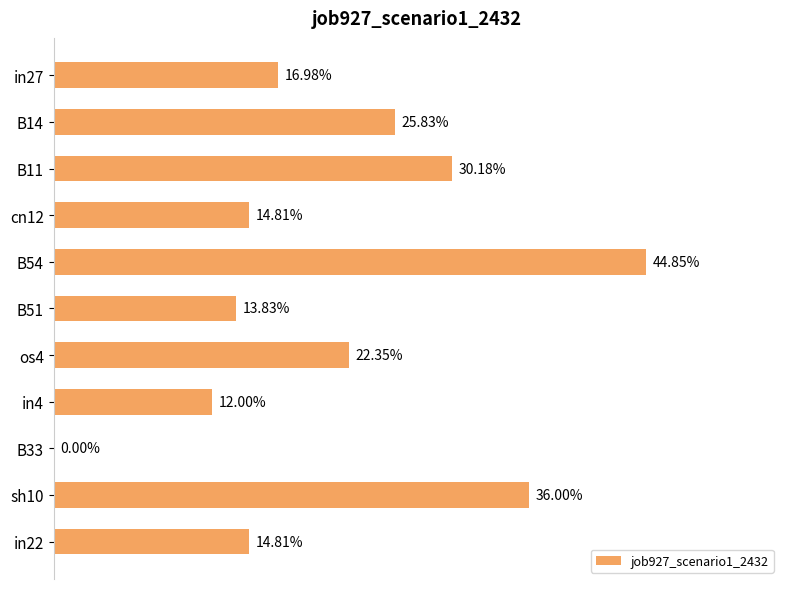

What is the difference between the second highest and minimum values?

0.4